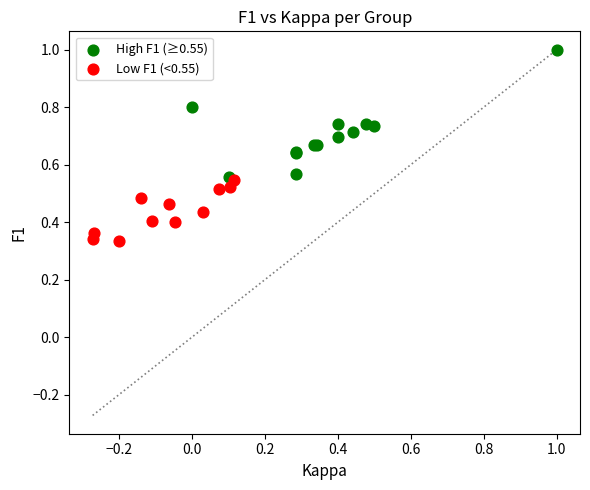

Which series has the largest Y range (max minus min)?

High F1 (≥0.55)